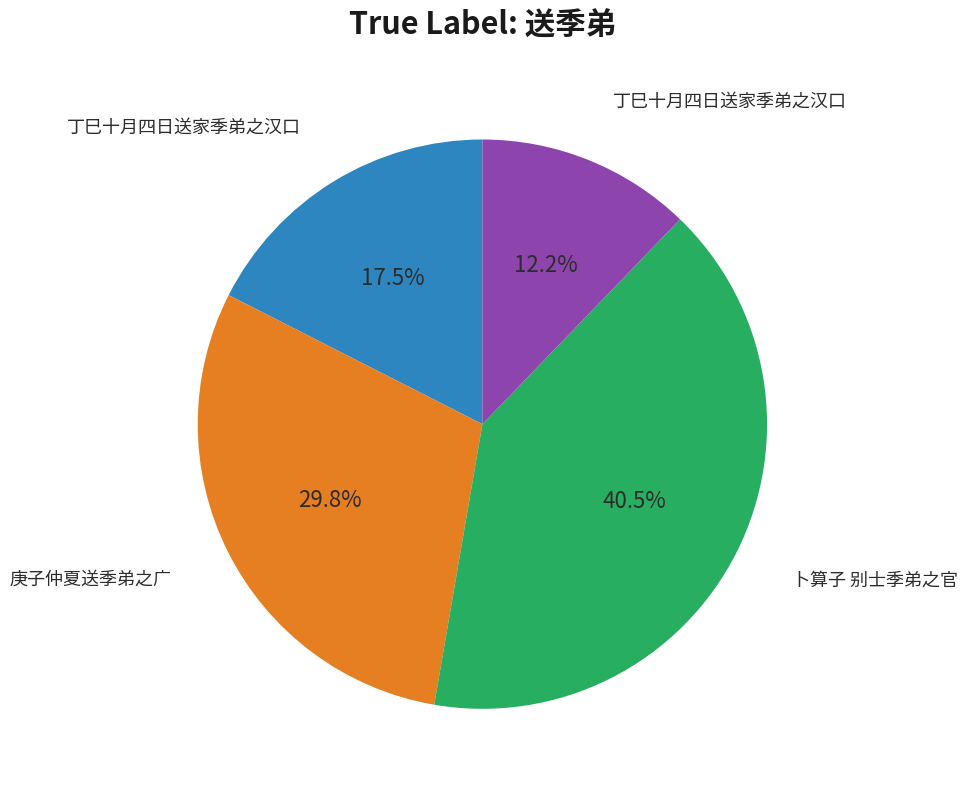

Count the number of slices in the pie.

4